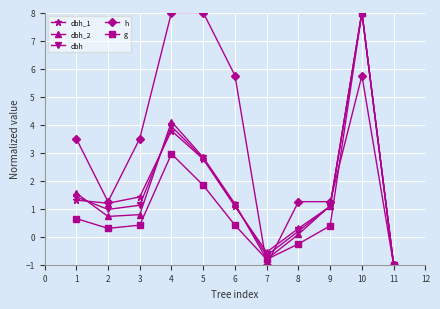

What is the difference between the second highest and minimum values in the dbh_2 series?

5.1